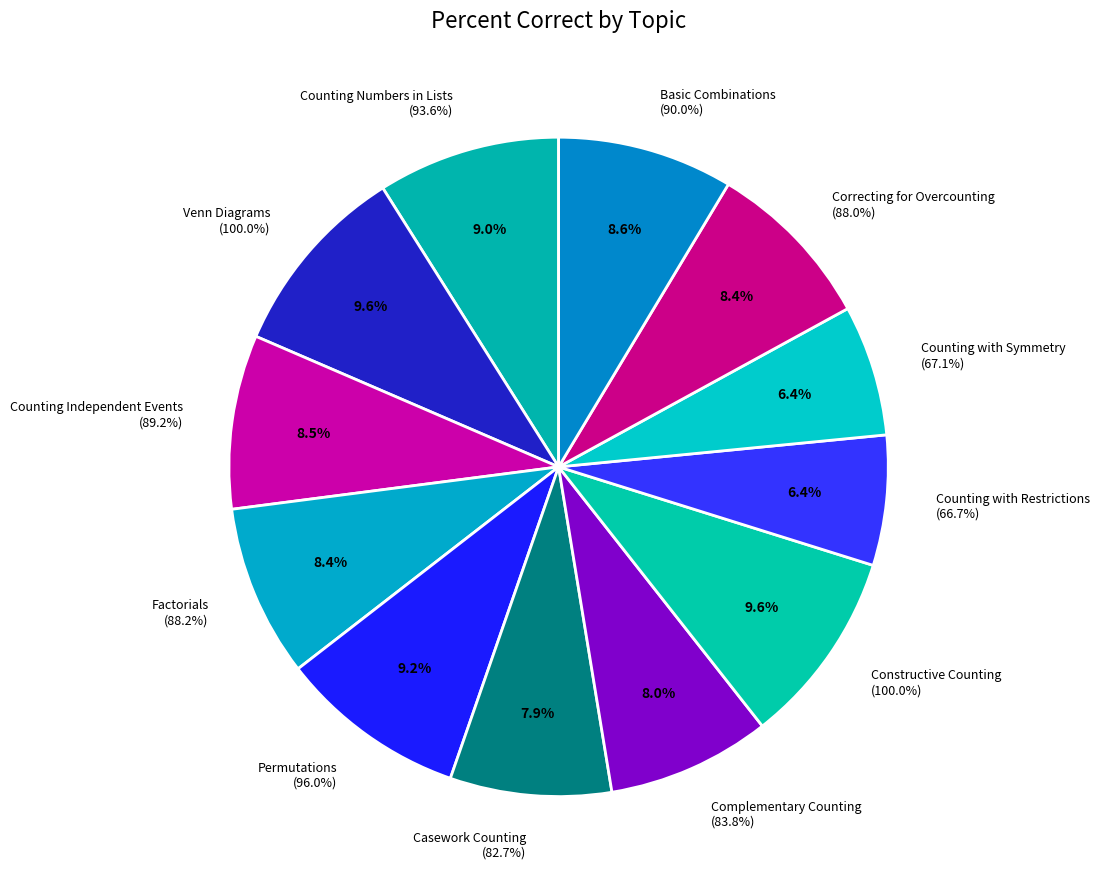

What is the ratio of the value at Permutations to the value at Casework Counting?

1.2